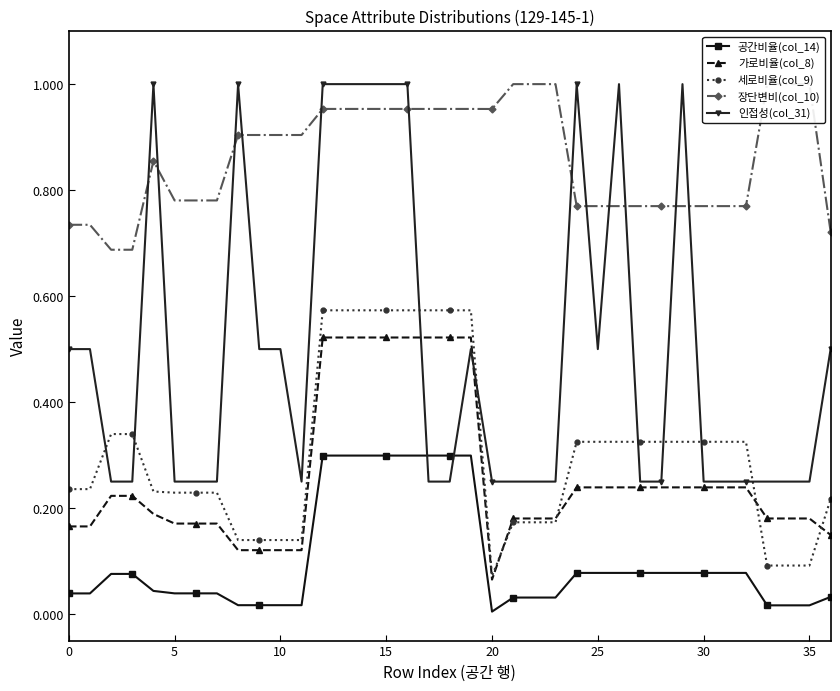

What is the spread (max minus min) of values at 22?

1.0